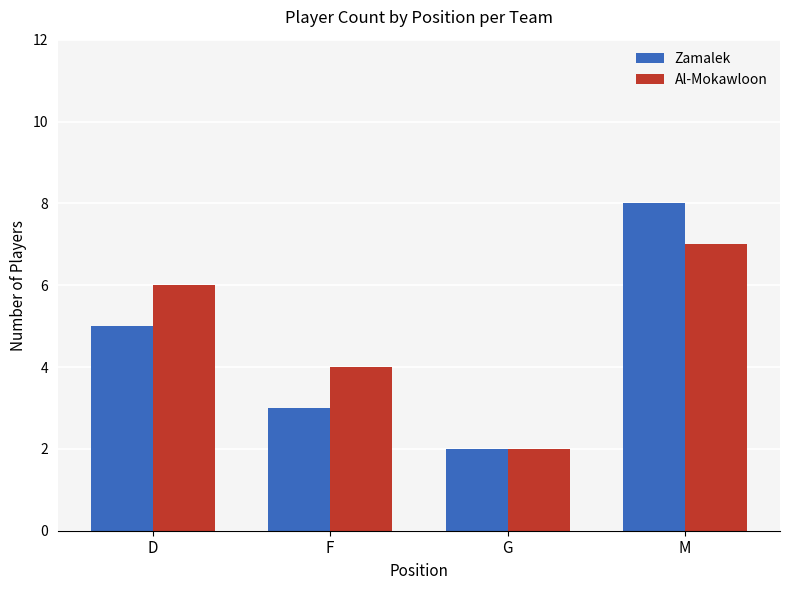

How many Al-Mokawloon values are between 4 and 7?

3